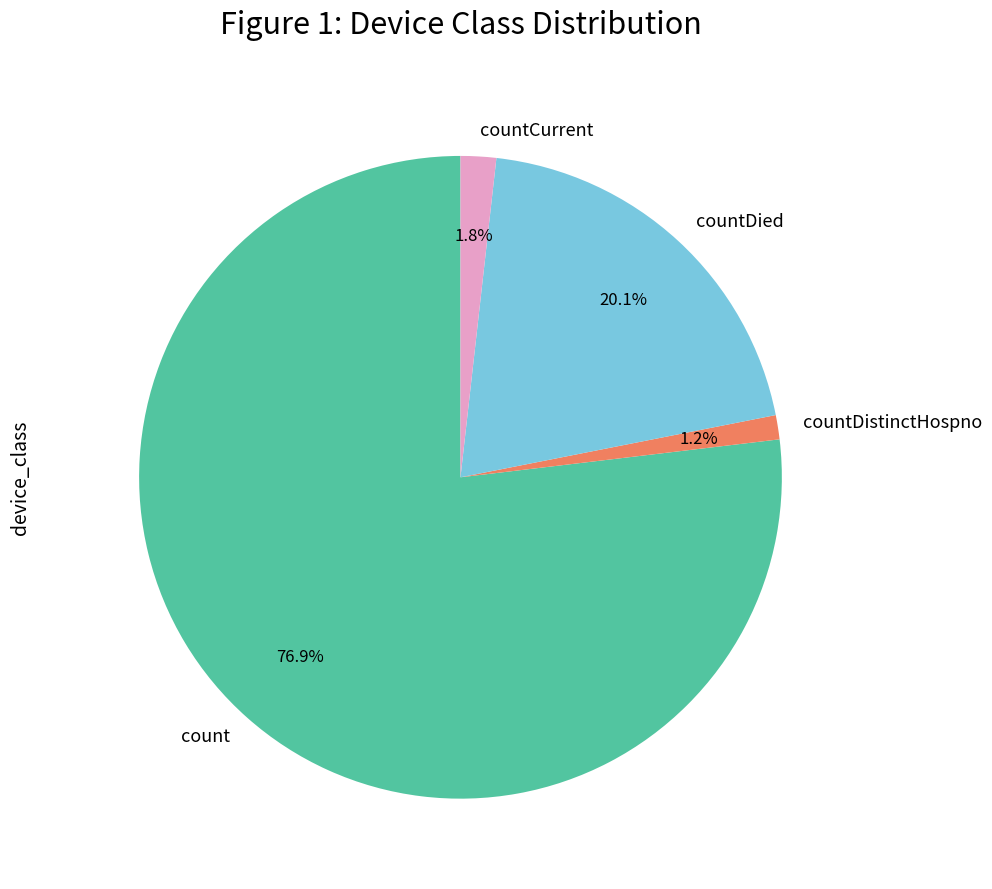

What is the majority slice?

count